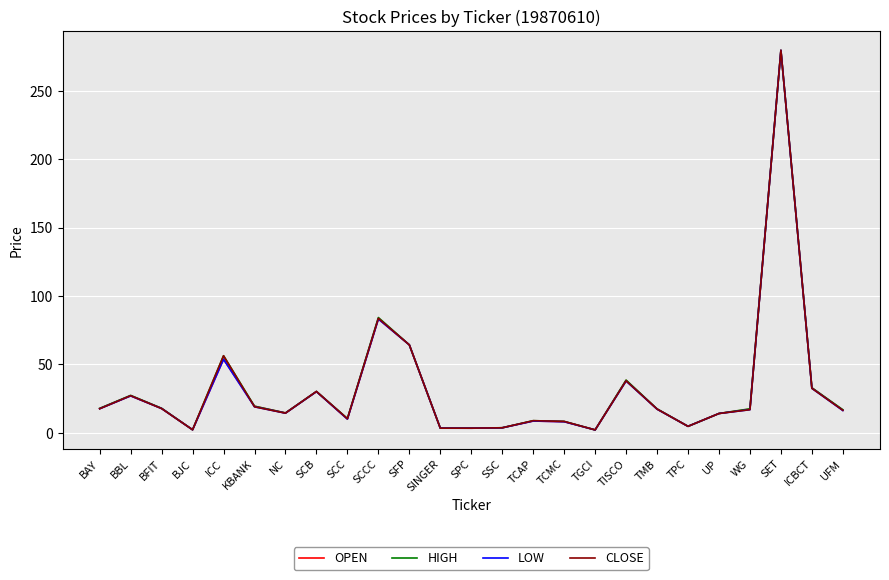

At which label is OPEN closest to 140?

SCCC